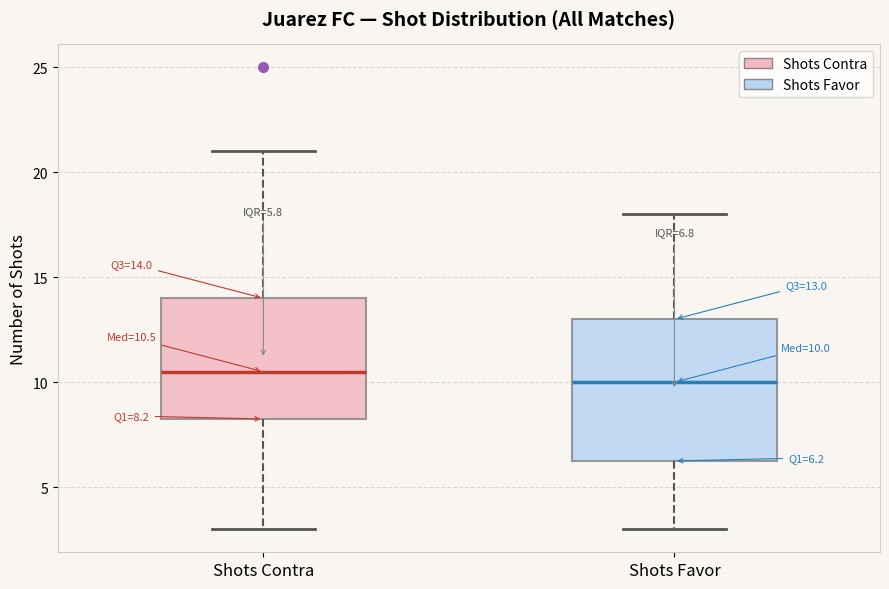

Comparing the boxes themselves (not the whiskers), which one is the tallest?

Shots Favor